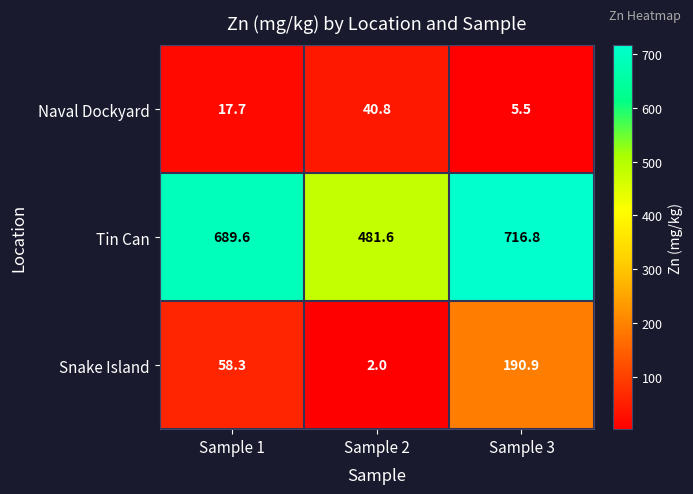

Where is Naval Dockyard nearest to the value 23?

Sample 1